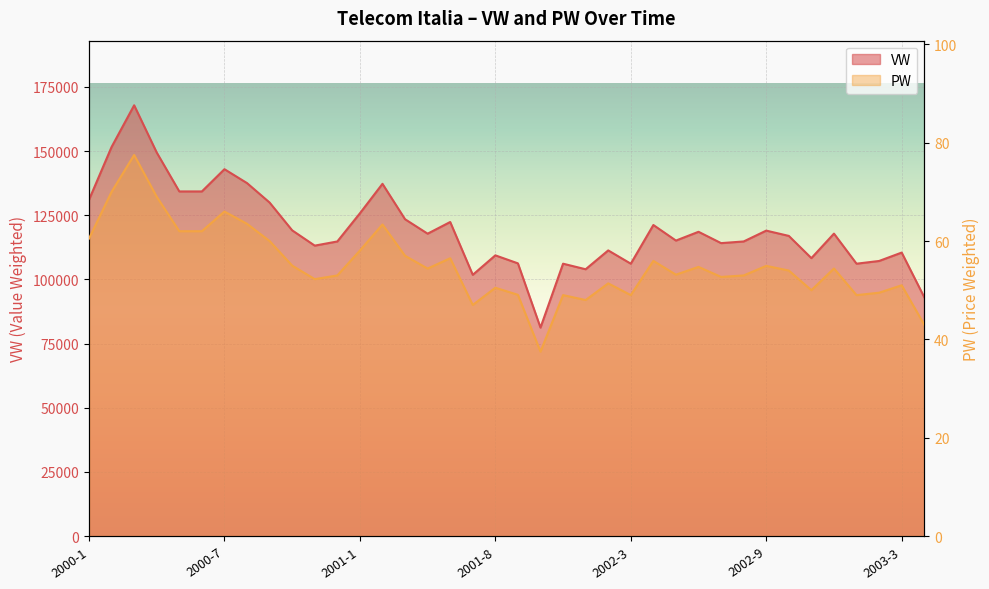

How many interior local valleys does the PW series have?

10